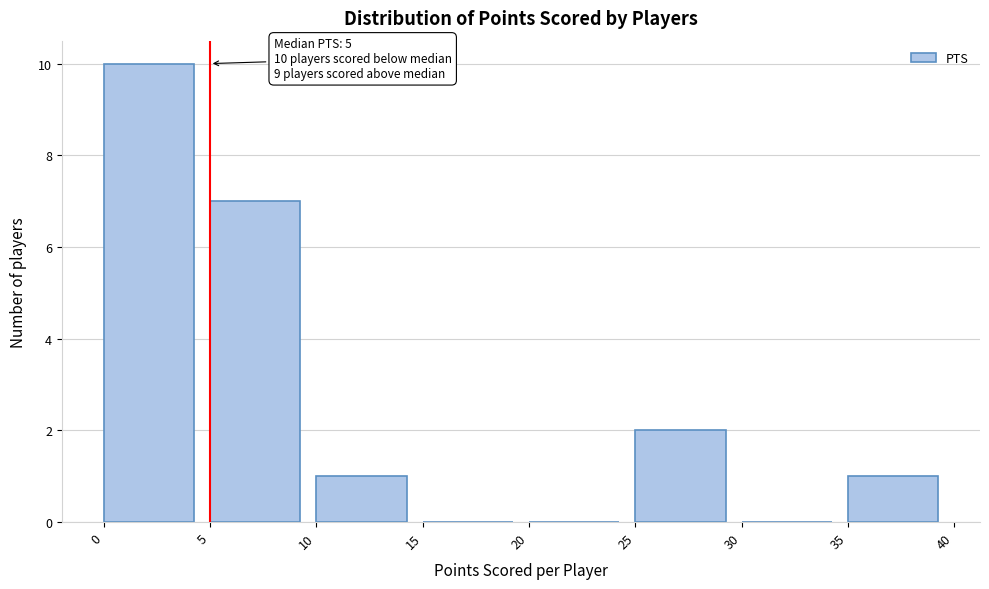

Over which range of the x-axis is the bar tallest?

0 to 5